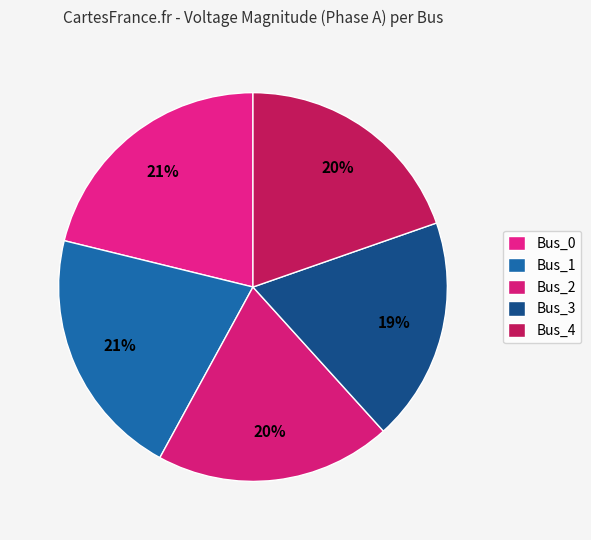

Is it true that Bus_0 is 14% of the pie?

False